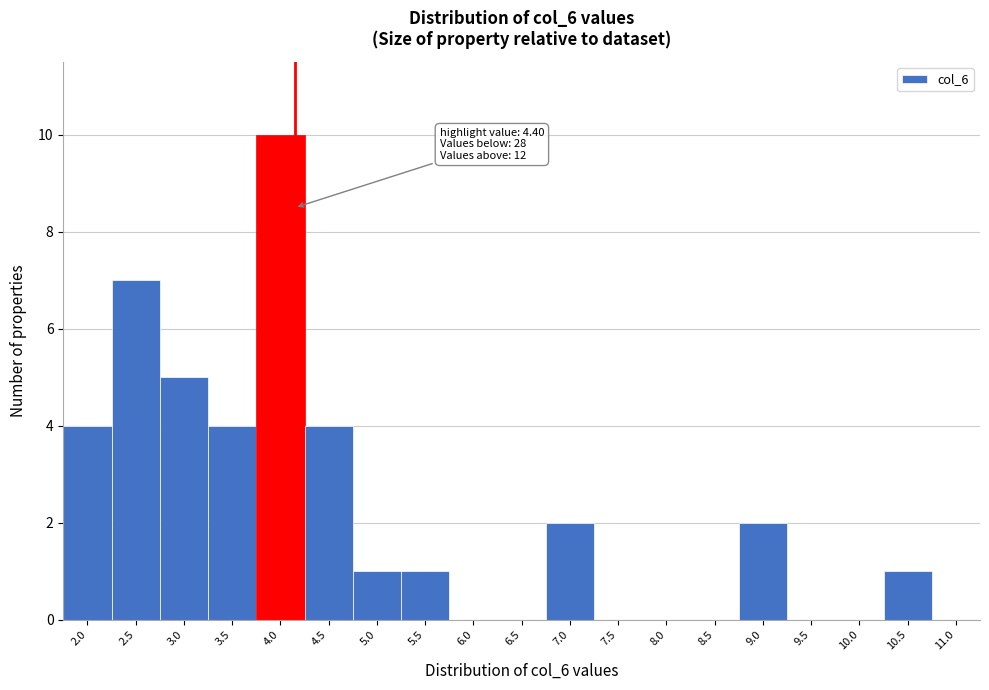

Reading left to right, list all the values displayed in this chart.

2.0=4	2.5=7	3.0=5	3.5=4	4.0=10	4.5=4	5.0=1	5.5=1	6.0=0	6.5=0	7.0=2	7.5=0	8.0=0	8.5=0	9.0=2	9.5=0	10.0=0	10.5=1	11.0=0